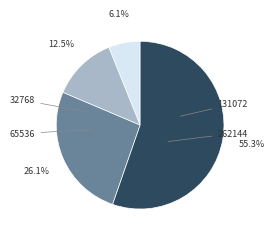

Is there any slice that represents more than half of the pie?

Yes